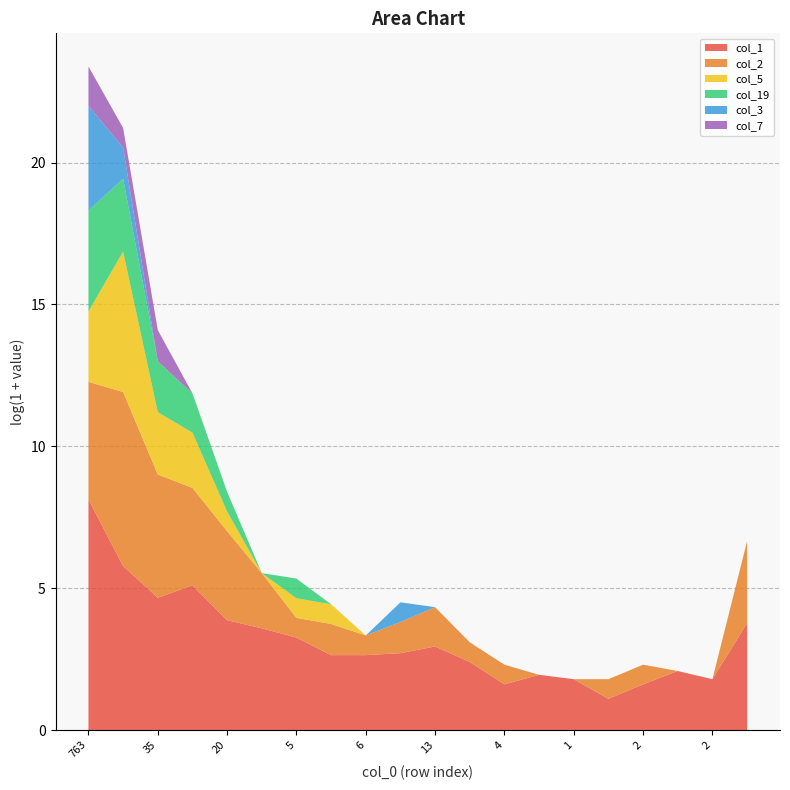

Reading left to right, transcribe all the data shown in this chart.

col_1: 3384	322	105	163	47	35	25	13	13	14	18	10	4	6	5	2	4	7	5	42
col_2: 62	461	76	30	22	6	1	2	1	2	3	1	1	0	0	1	1	0	0	17
col_5: 11	140	8	6	1	0	1	1	0	0	0	0	0	0	0	0	0	0	0	0
col_19: 34	12	5	3	1	0	1	0	0	0	0	0	0	0	0	0	0	0	0	0
col_3: 39	2	0	0	0	0	0	0	0	1	0	0	0	0	0	0	0	0	0	0
col_7: 3	1	2	0	0	0	0	0	0	0	0	0	0	0	0	0	0	0	0	0